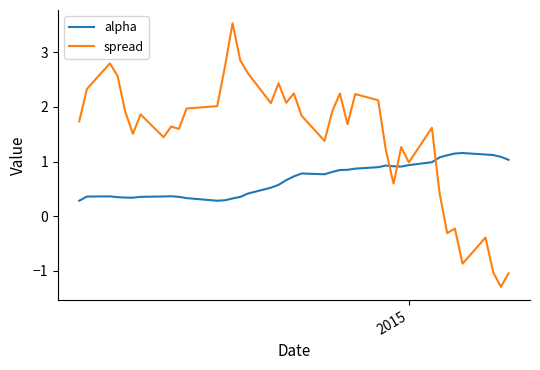

Which series has the largest total across all categories?

spread